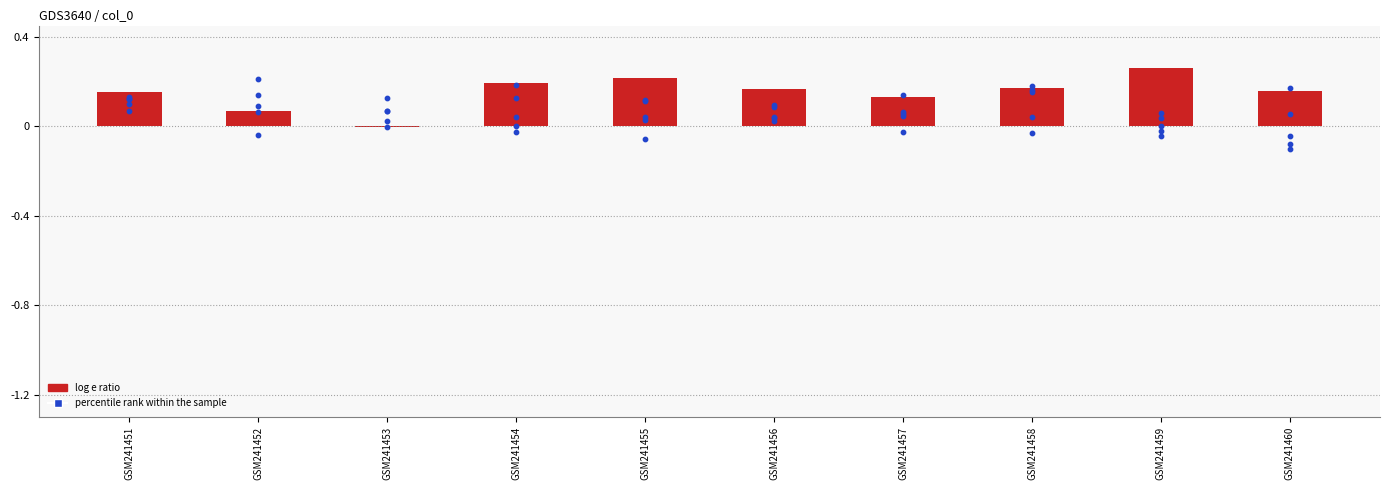

Which series has the largest total across all categories?

log e ratio